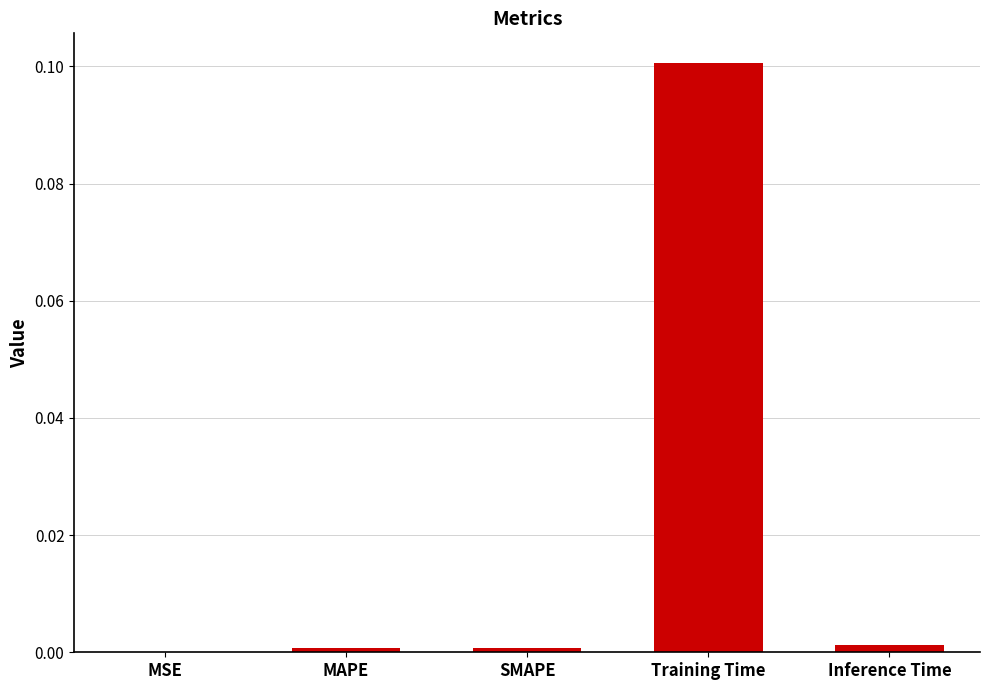

Are the bars horizontal?

No